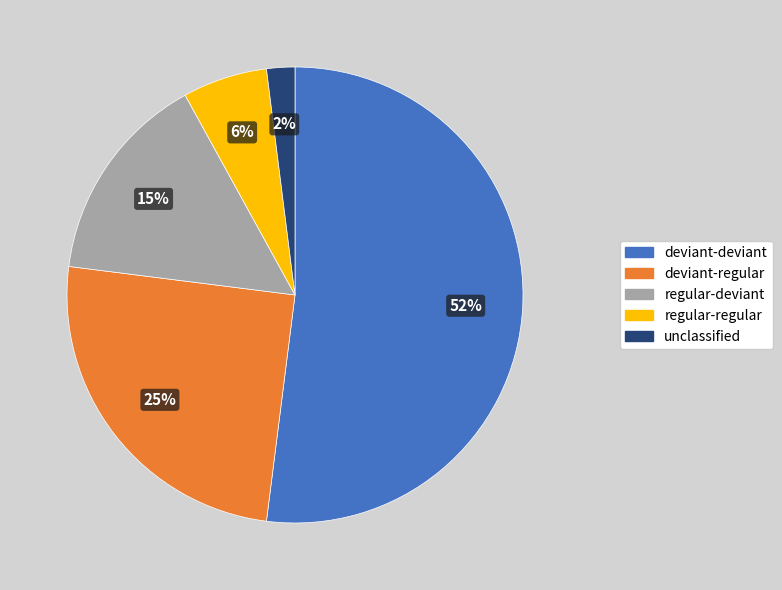

Is there any slice that represents more than half of the pie?

Yes